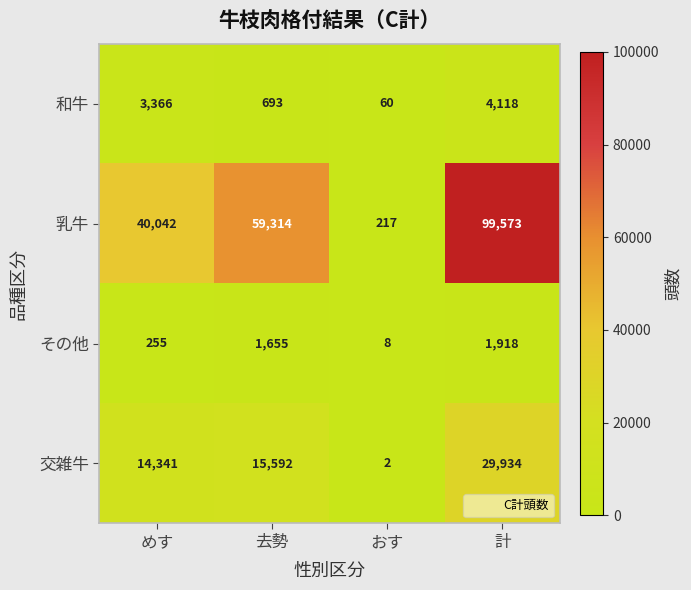

What is the maximum value shown in the chart?

99573